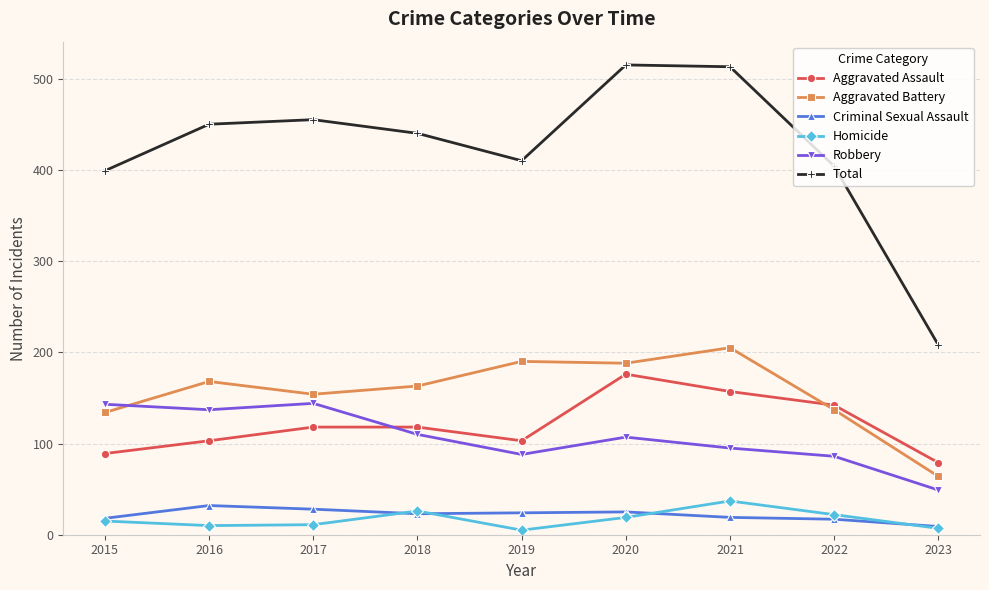

Count the number of data series in this chart.

6